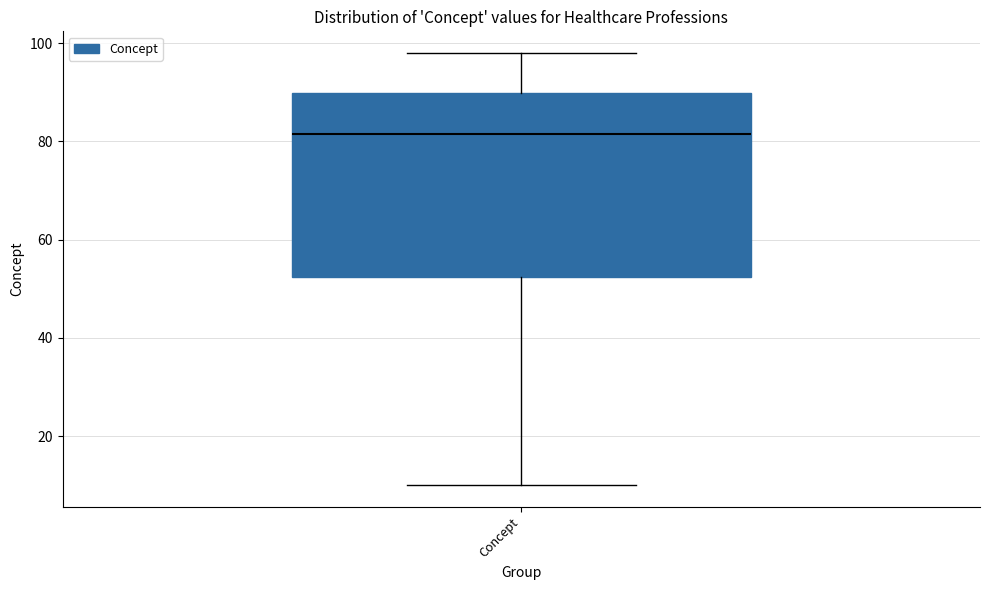

Where is the upper edge of the box for Concept on the y-axis? The values are not printed on the chart, so give them approximately, as read against the axis.

90